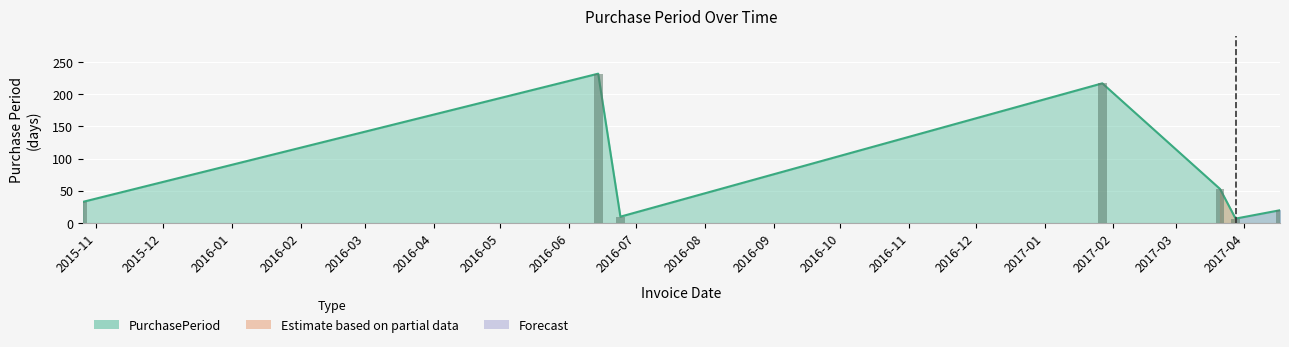

What position from the left is 2017-03-28?

6